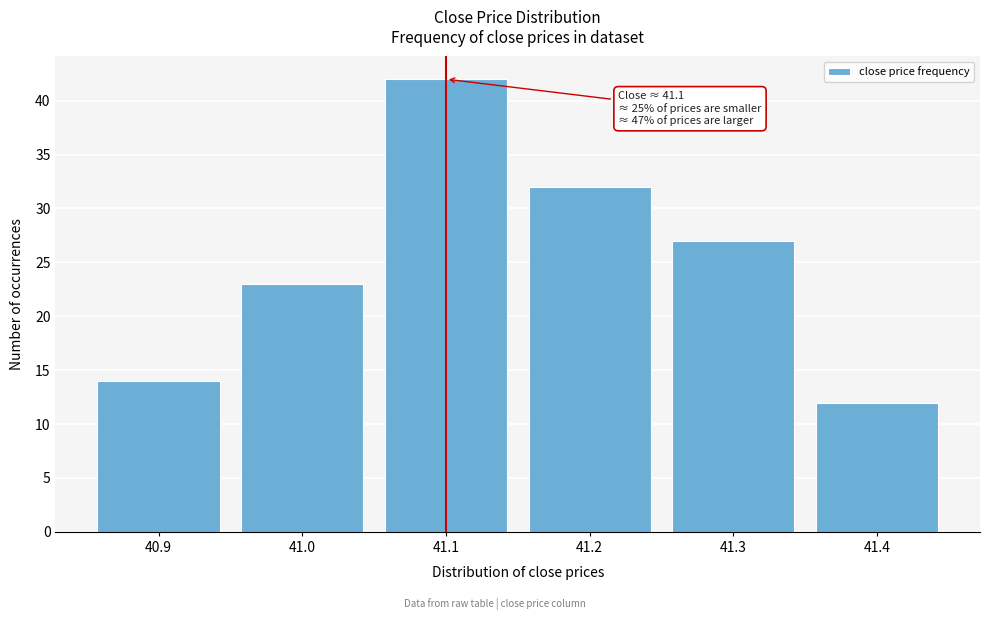

Reading left to right, extract all data points from this chart.

40.9=14	41.0=23	41.1=42	41.2=32	41.3=27	41.4=12